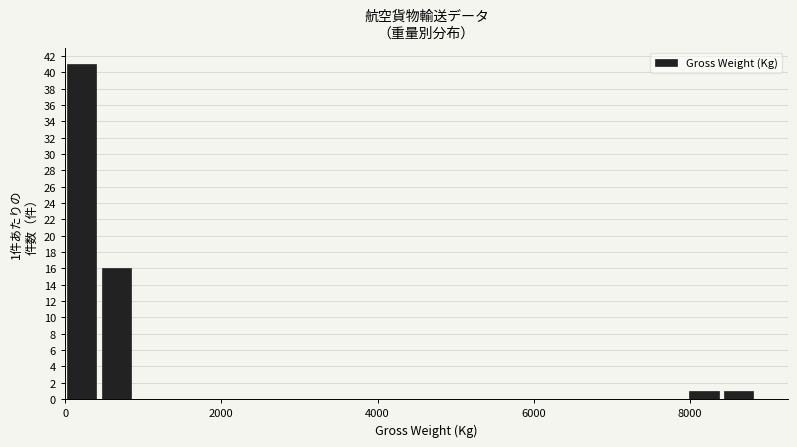

Around what value on the x-axis is the tallest bar? Give the approximate position of its centre, as read against the axis.

200